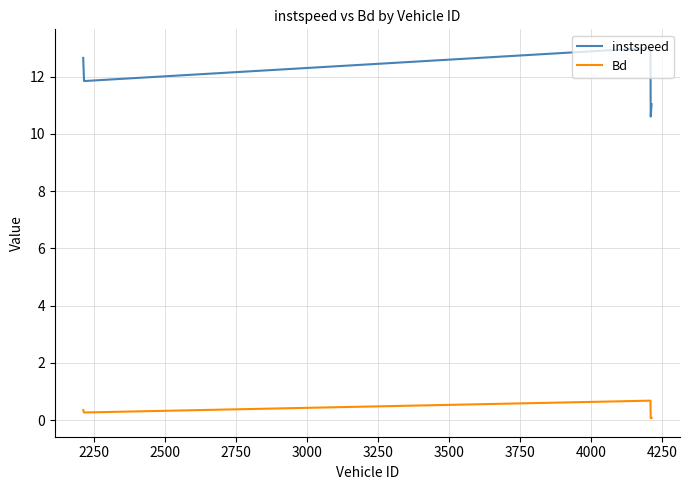

What is the maximum value for Bd?

0.7